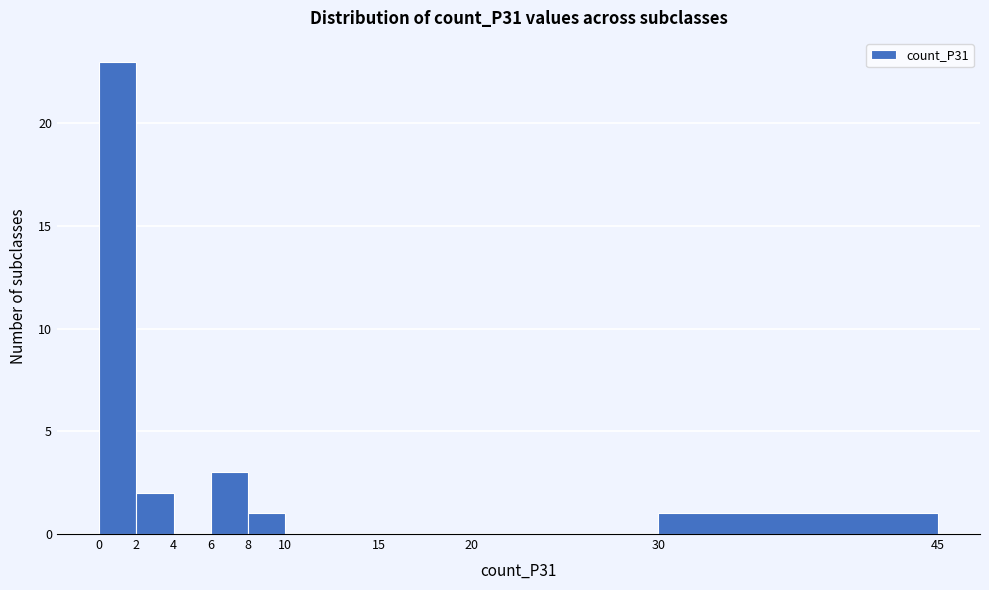

Reading left to right, list every bar in this chart as the range it spans on the x-axis followed by its height. The values are not printed on the chart, so give them approximately, as read against the axis.

0 to 2: 23
2 to 4: 2
4 to 6: 0
6 to 8: 3
8 to 10: 1
10 to 15: 0
15 to 20: 0
20 to 30: 0
30 to 45: 1